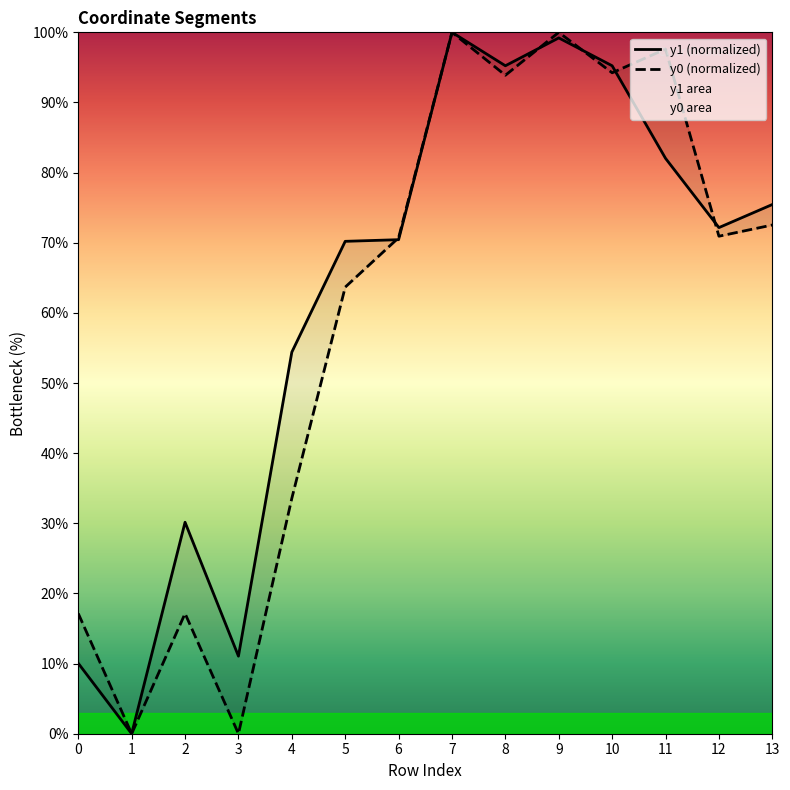

Is the value of y0 (normalized) at 9 greater than the value of y1 (normalized) at 6?

Yes